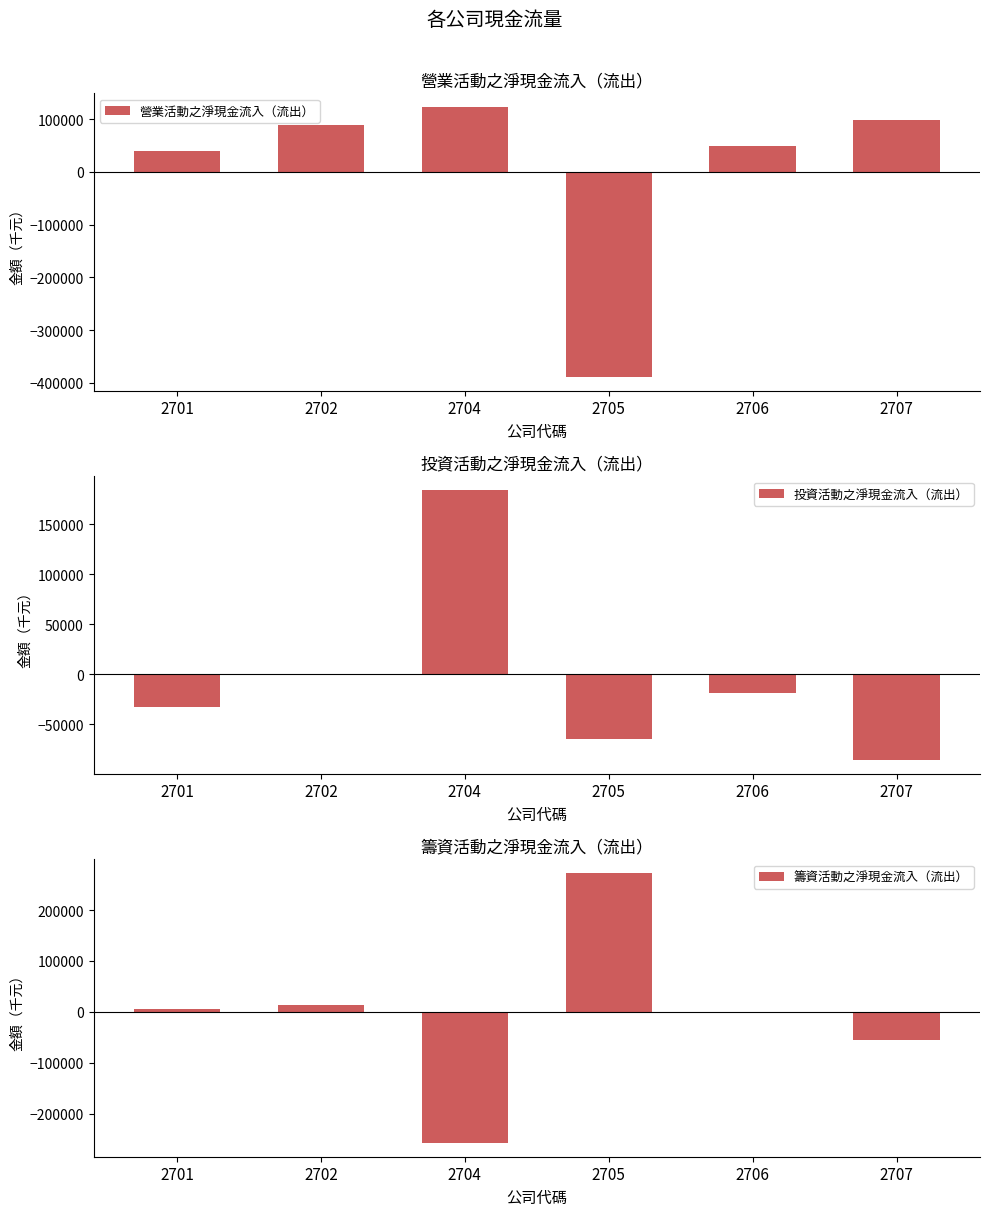

How many data points does each series have?

6